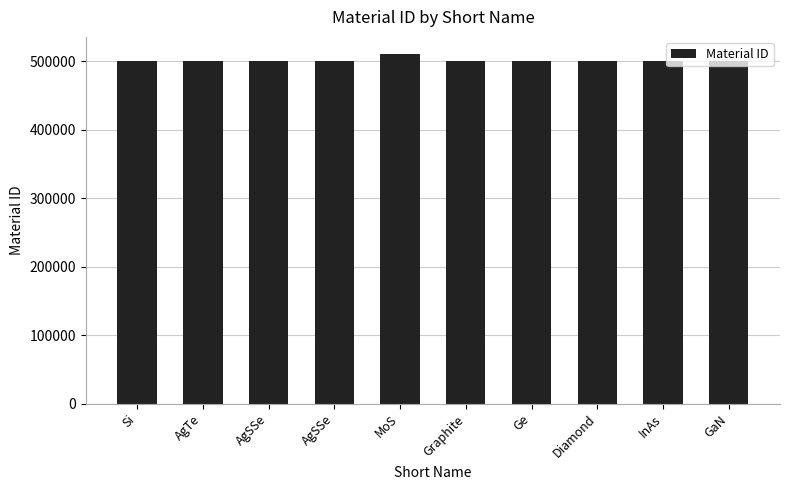

Rank the categories by value from highest to lowest.

MoS, GaN, InAs, Diamond, Ge, Graphite, AgSSe, AgSSe, AgTe, Si